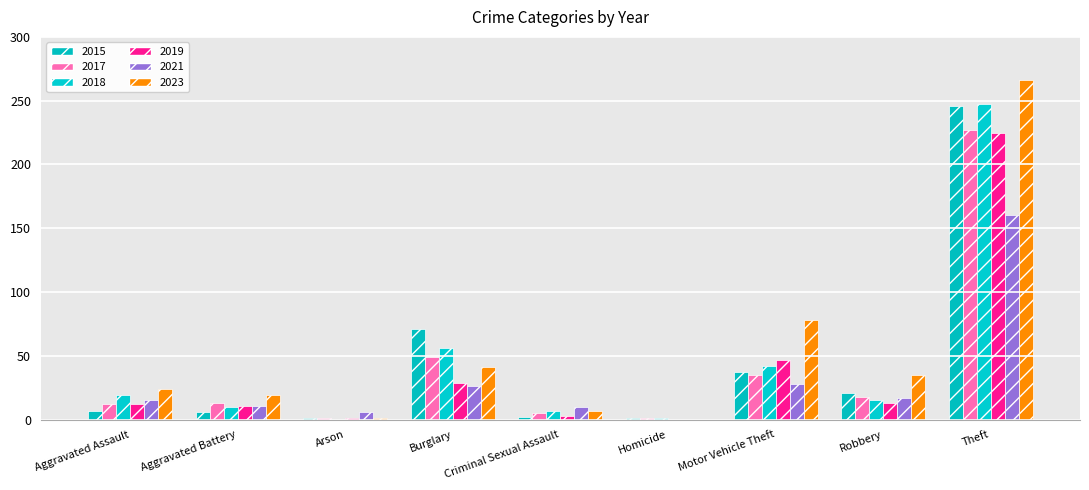

Are the bars grouped side by side (vs. stacked)?

Yes